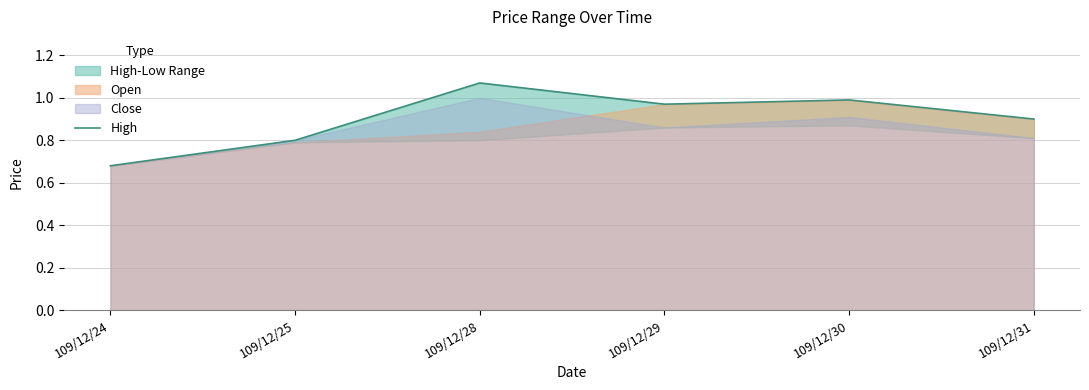

What is the difference between the maximum and minimum values?

0.4